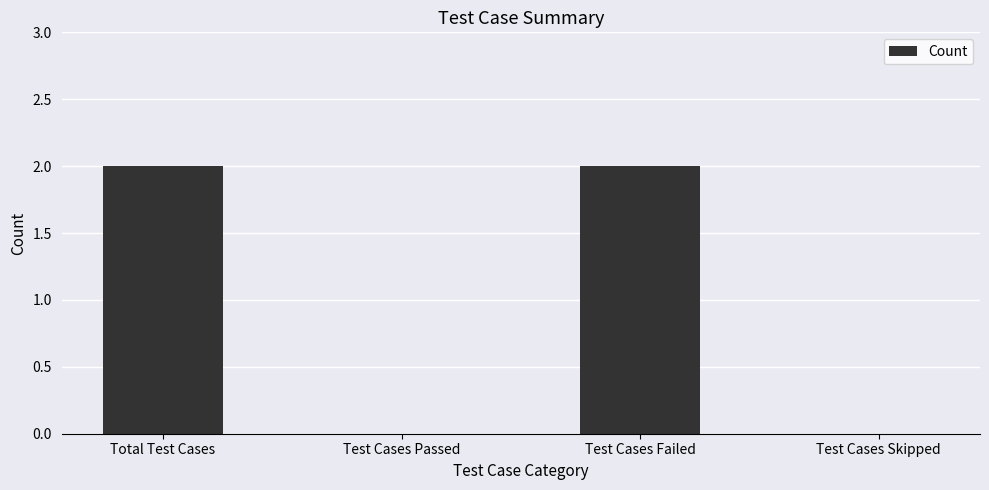

Which has a higher value, Test Cases Skipped or Total Test Cases?

Total Test Cases